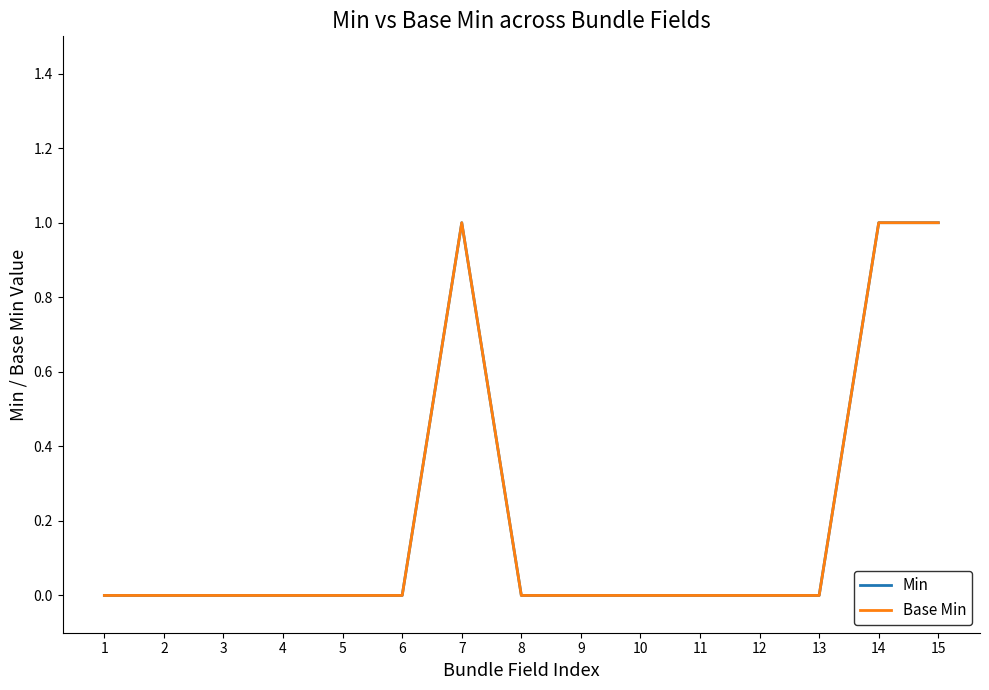

At which label does Base Min reach its peak?

7